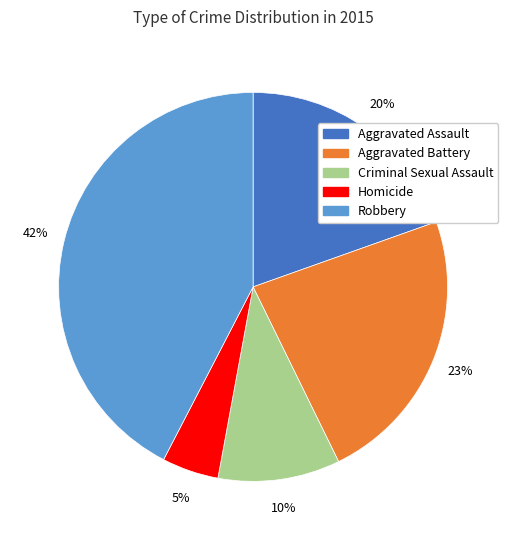

What is the smallest slice in the pie chart?

Homicide